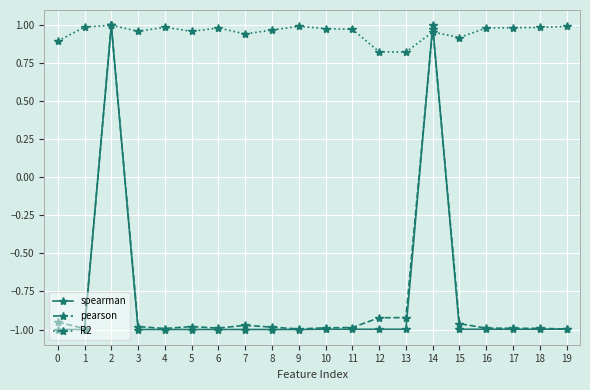

What is the sum of all R2 values?

19.1